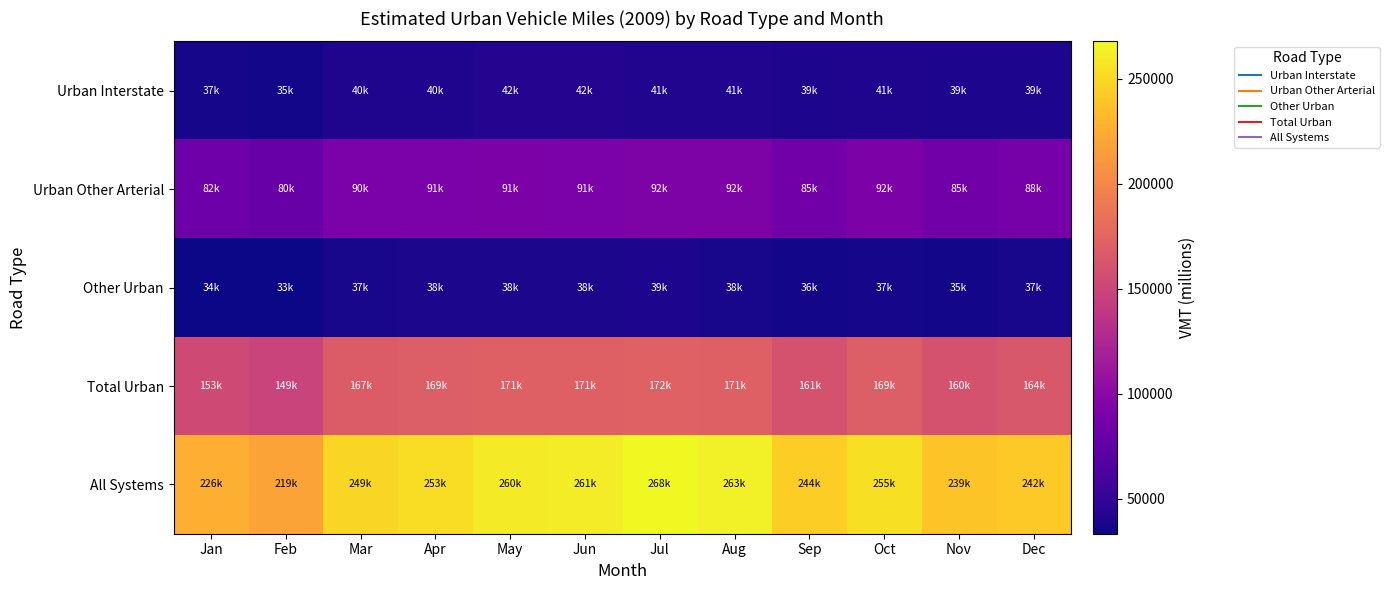

At May, list the series in order from largest to smallest.

All Systems, Total Urban, Urban Other Arterial, Urban Interstate, Other Urban